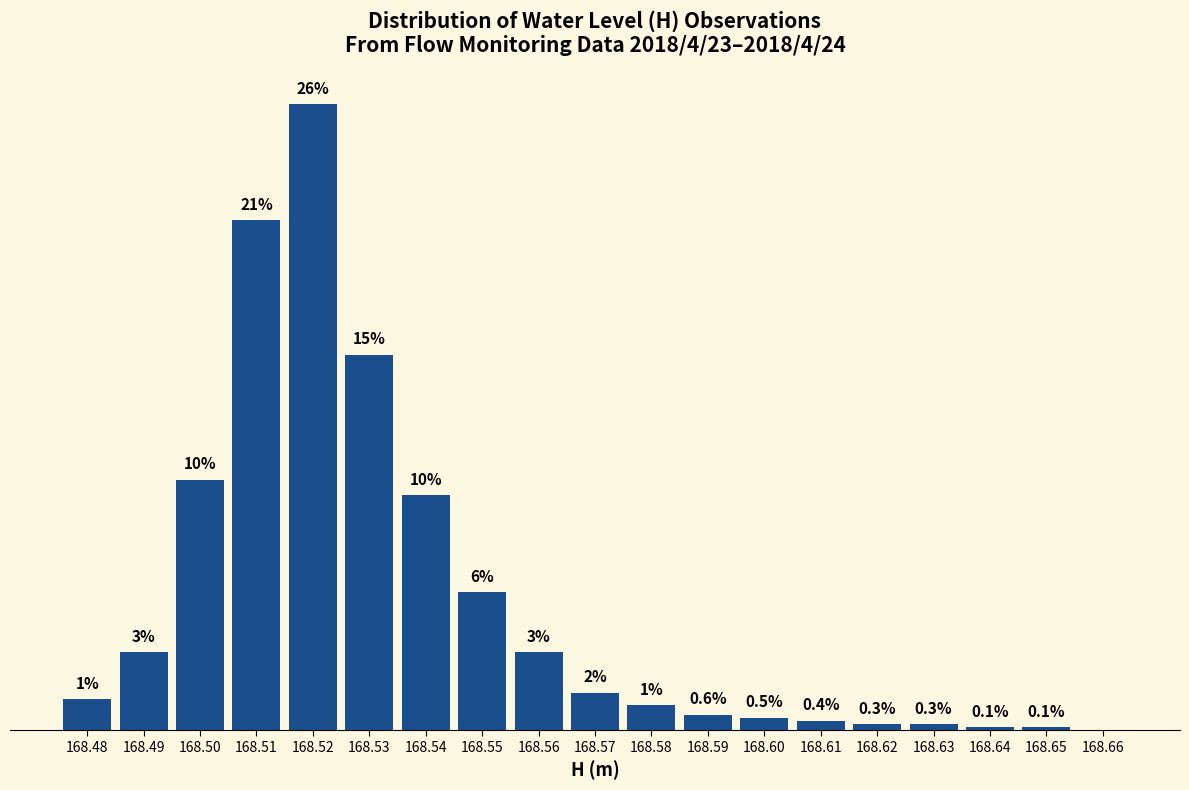

At which label does the data first exceed 1?

168.48